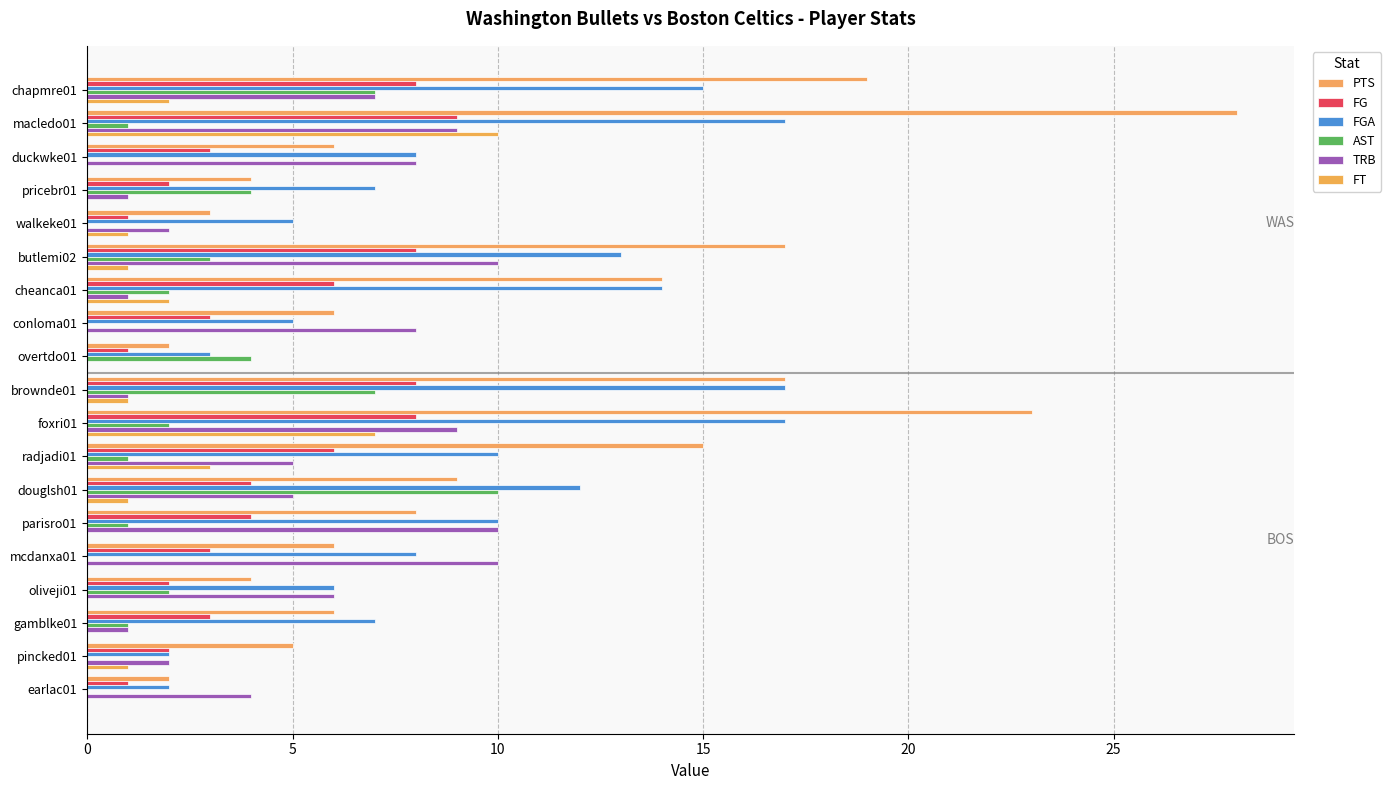

How many data points does each series have?

19